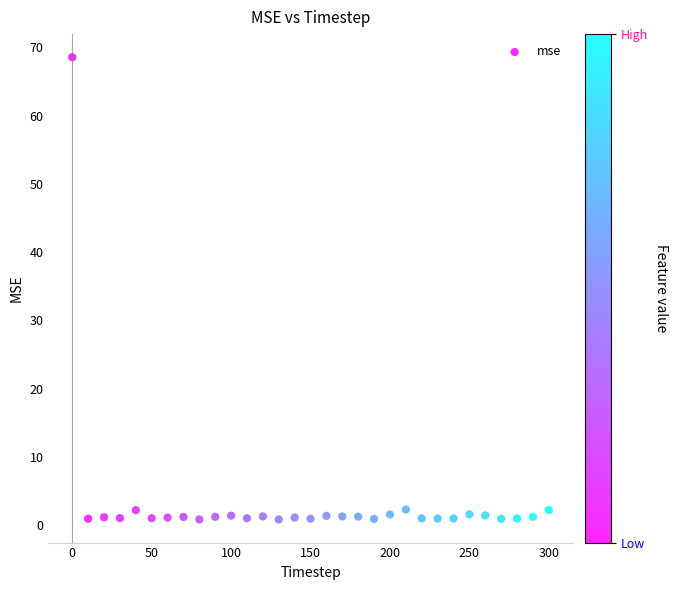

What is the range of Y values (max minus min)?

67.7